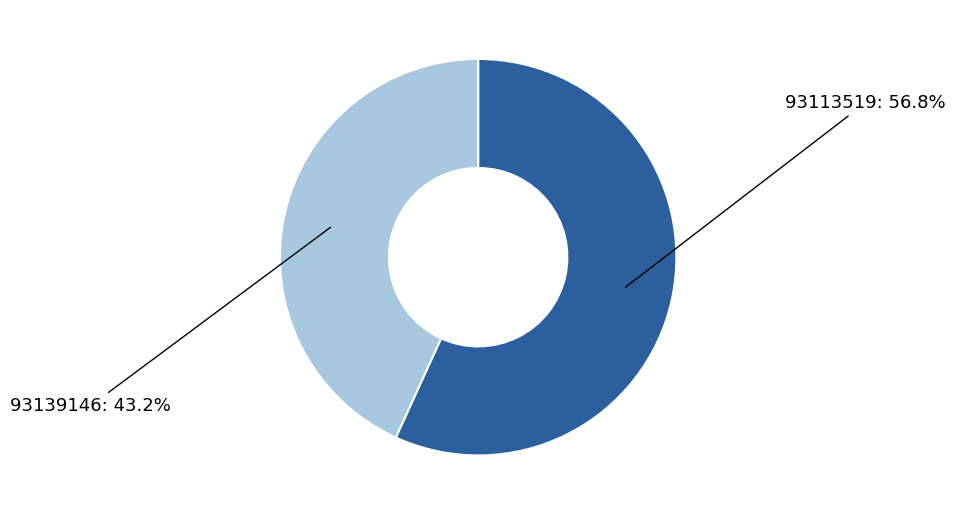

To the nearest percent, what percentage of the pie is 93139146?

43%